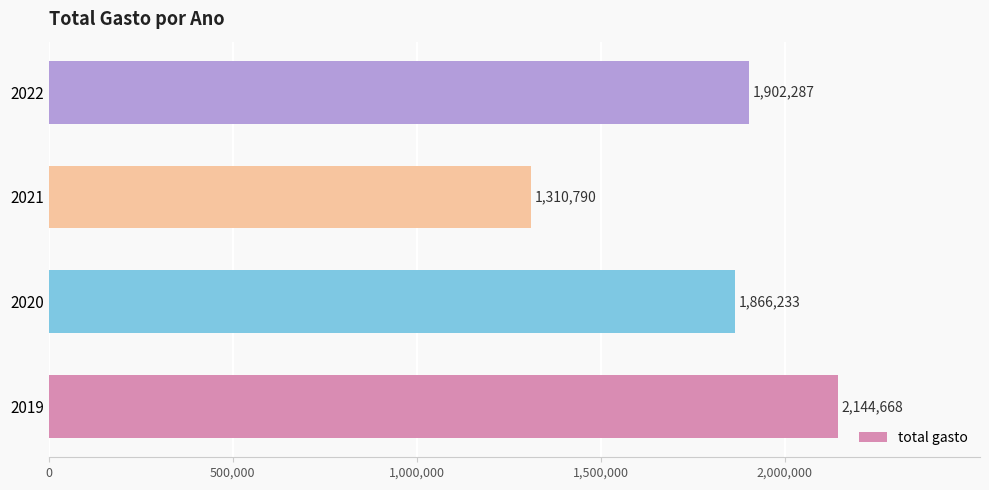

What is the smallest value displayed?

1310790.2